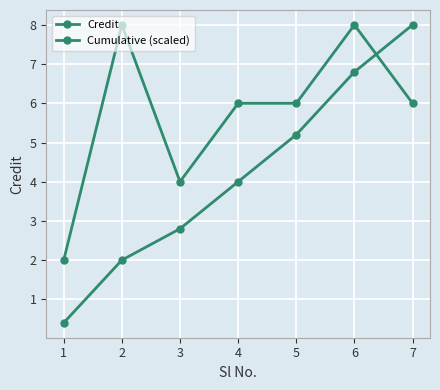

What is the total value across all series at 1?

2.4